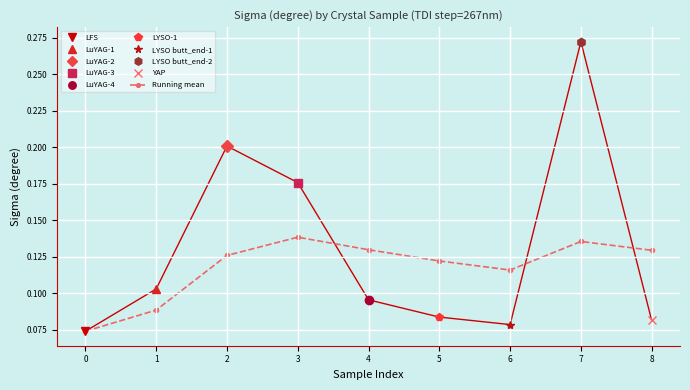

What is the value of the 7th point from the left?

0.1